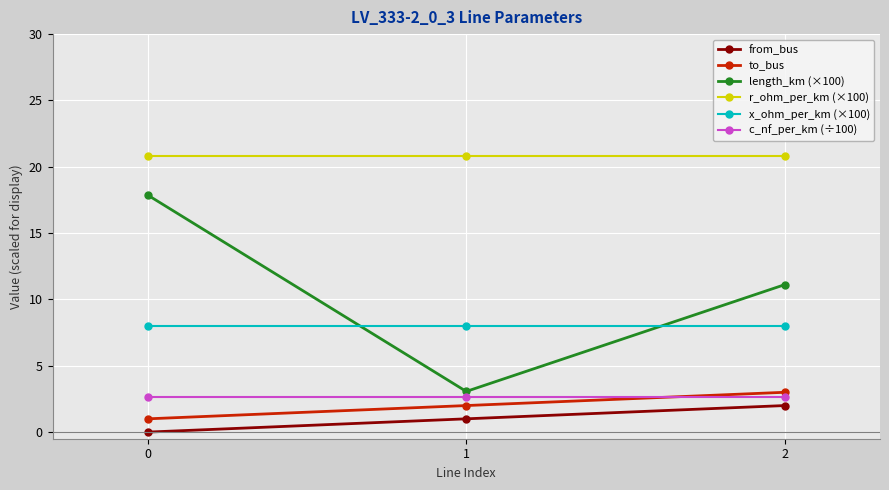

What are all the series names shown in the legend?

from_bus, to_bus, length_km (×100), r_ohm_per_km (×100), x_ohm_per_km (×100), c_nf_per_km (÷100)